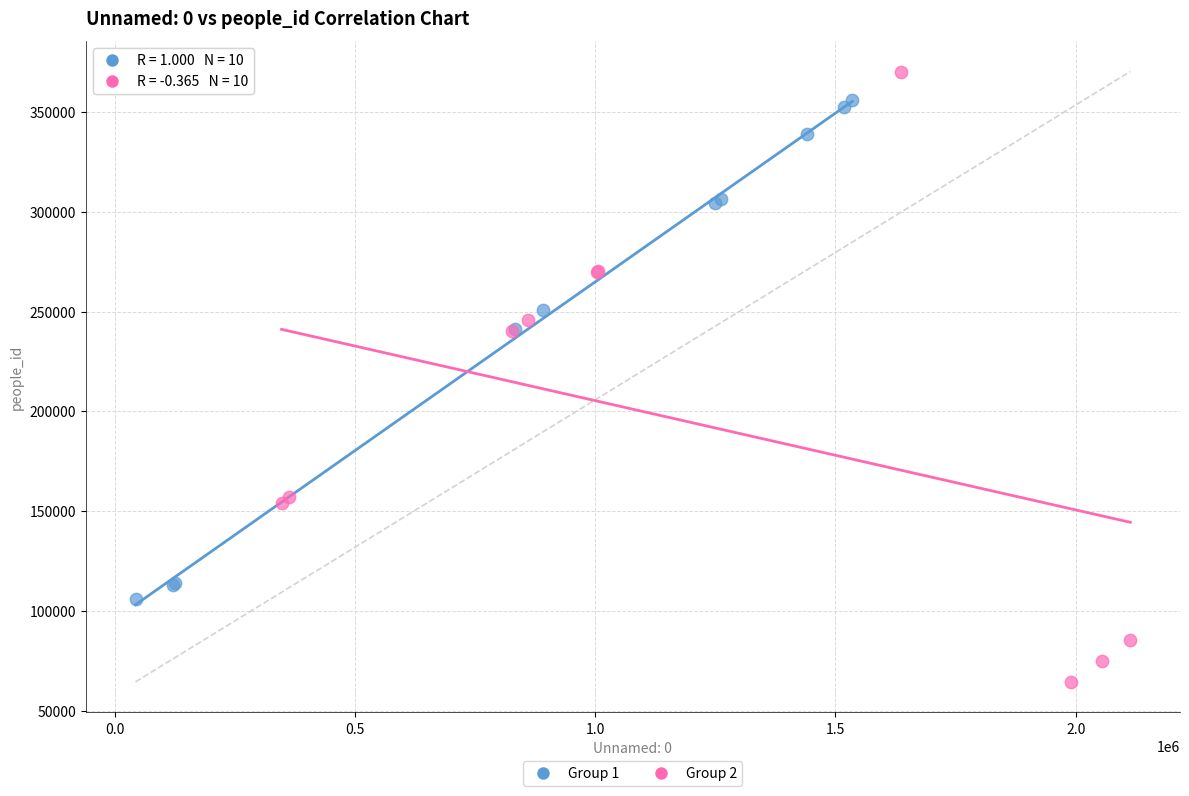

What are all the series names shown in the legend?

Group 1, Group 2